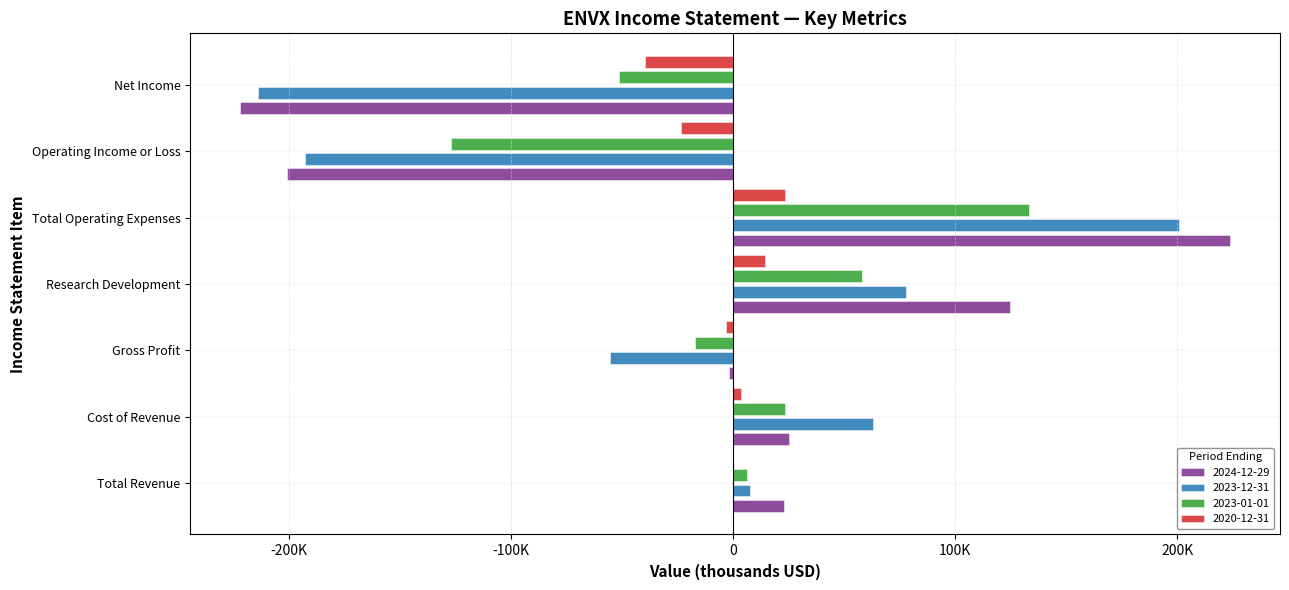

What is the label of the 1st bar from the left?

Total Revenue